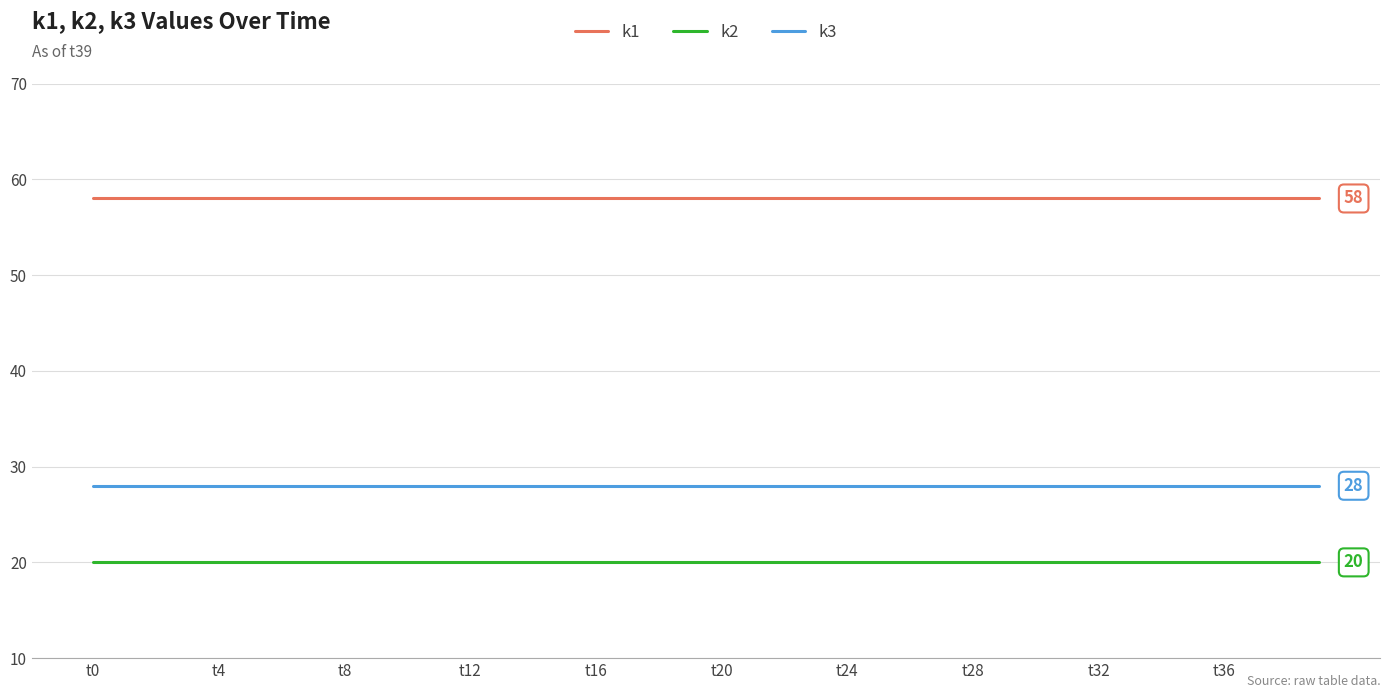

List the series in order of their overall mean, highest first.

k1, k3, k2